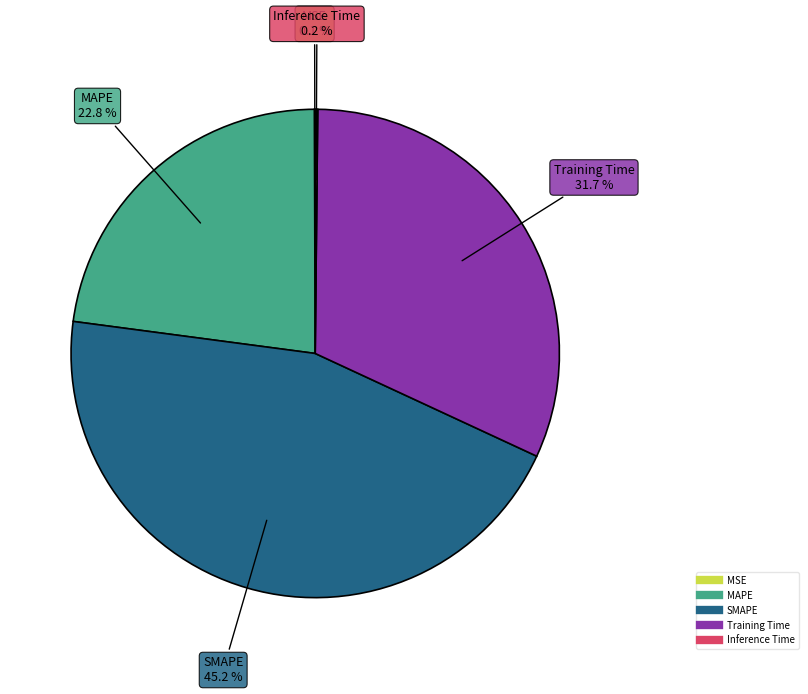

Does MAPE represent more than half of the total?

No